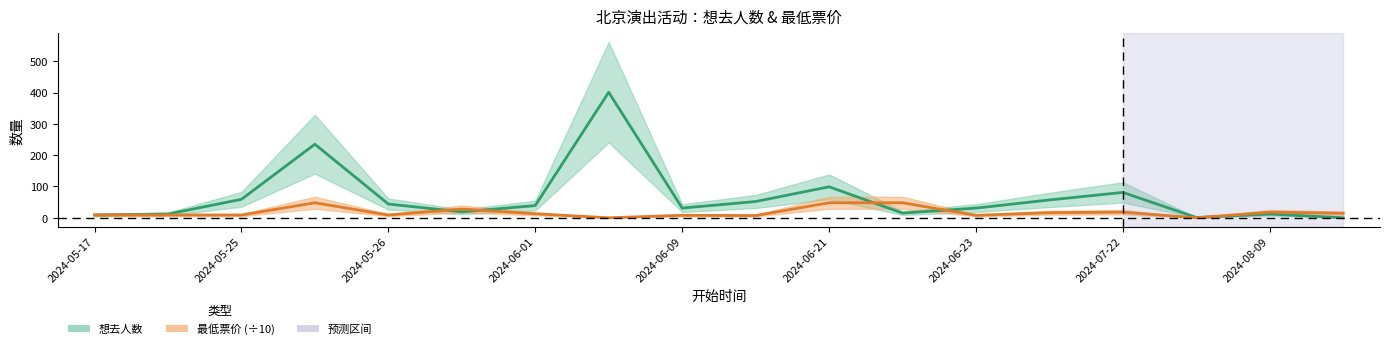

Rank the series by their maximum value, from lowest to highest.

最低票价/10, 想去人数